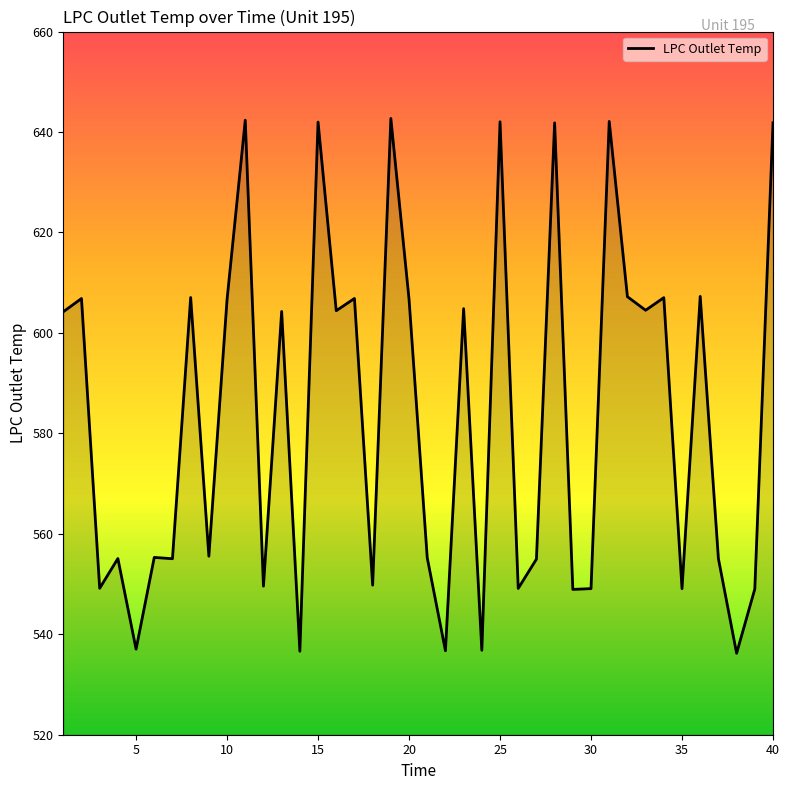

What is the average value?

583.4